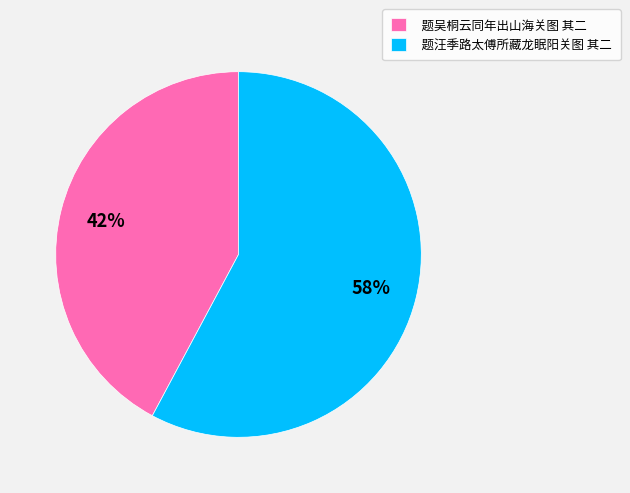

Which category has the biggest portion of the pie?

题汪季路太傅所藏龙眠阳关图 其二